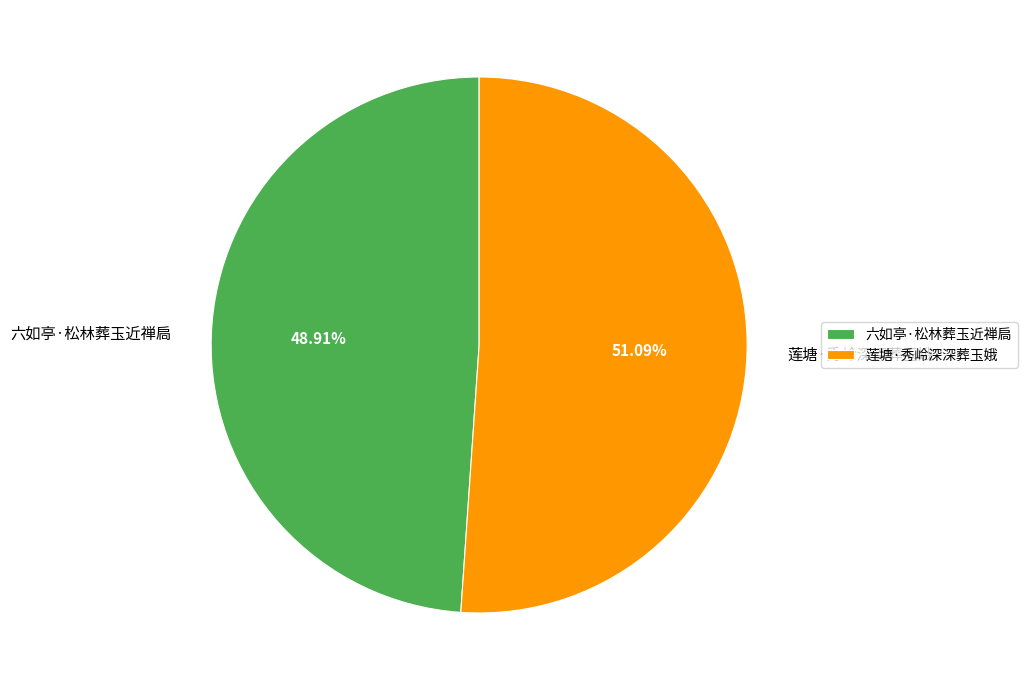

Which has a higher value, 六如亭·松林葬玉近禅扃 or 莲塘·秀岭深深葬玉娥?

莲塘·秀岭深深葬玉娥